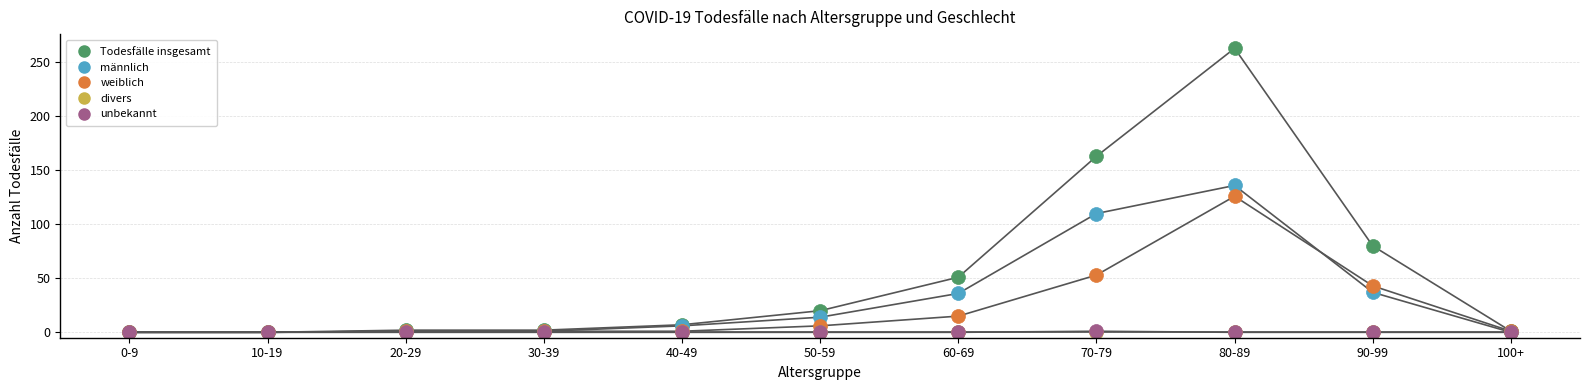

Which series contains the lowest Y value?

Todesfälle insgesamt